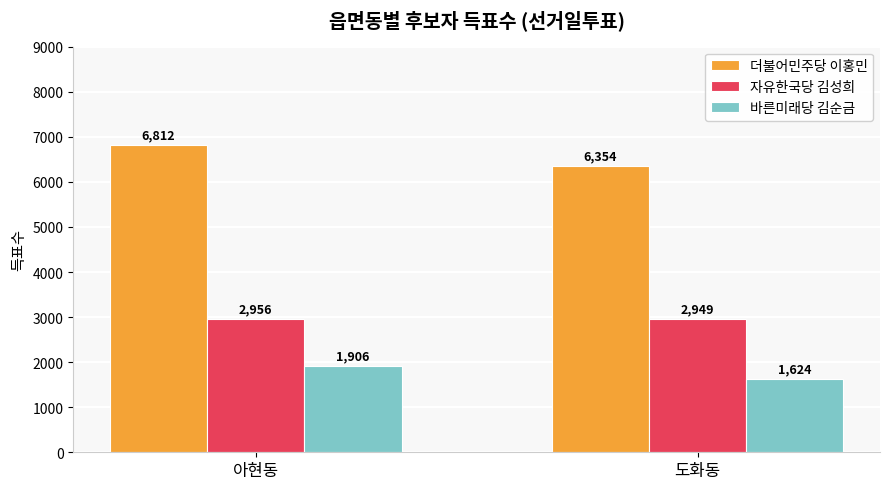

How many data points in 자유한국당 김성희 are less than 2956?

1